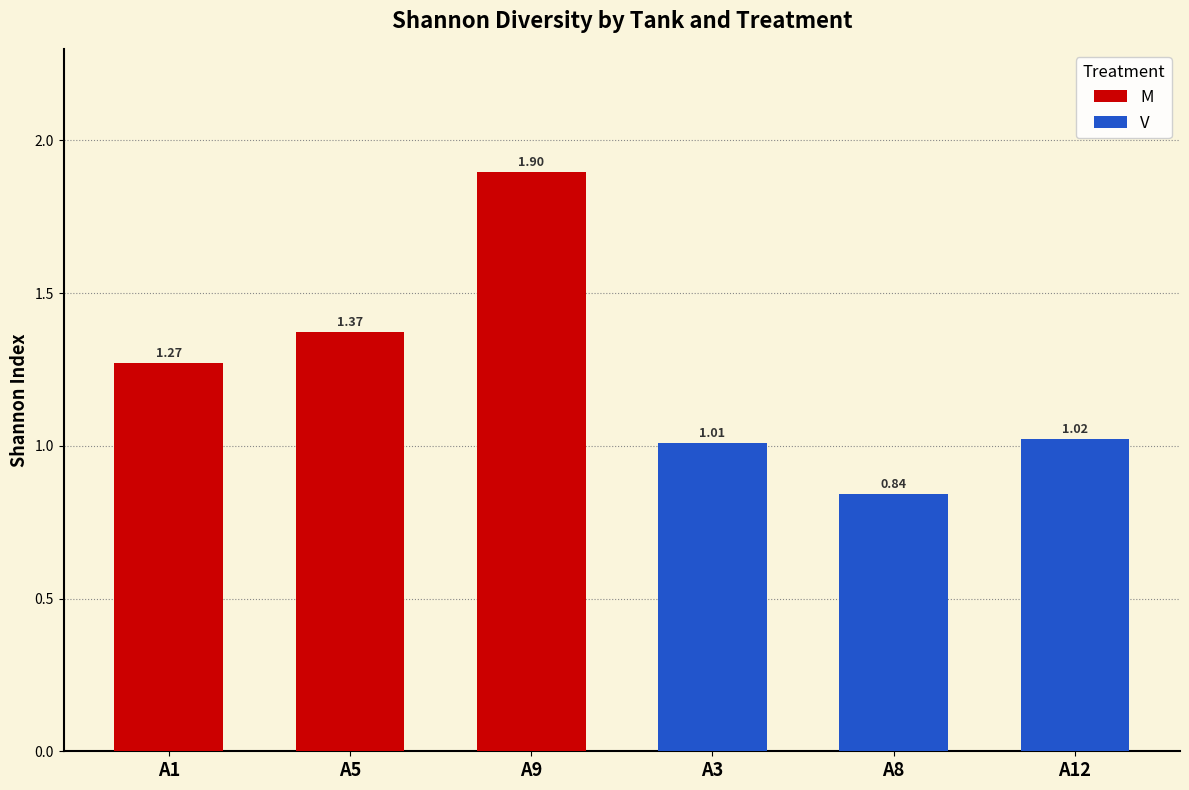

What are all the series names shown in the legend?

M, V